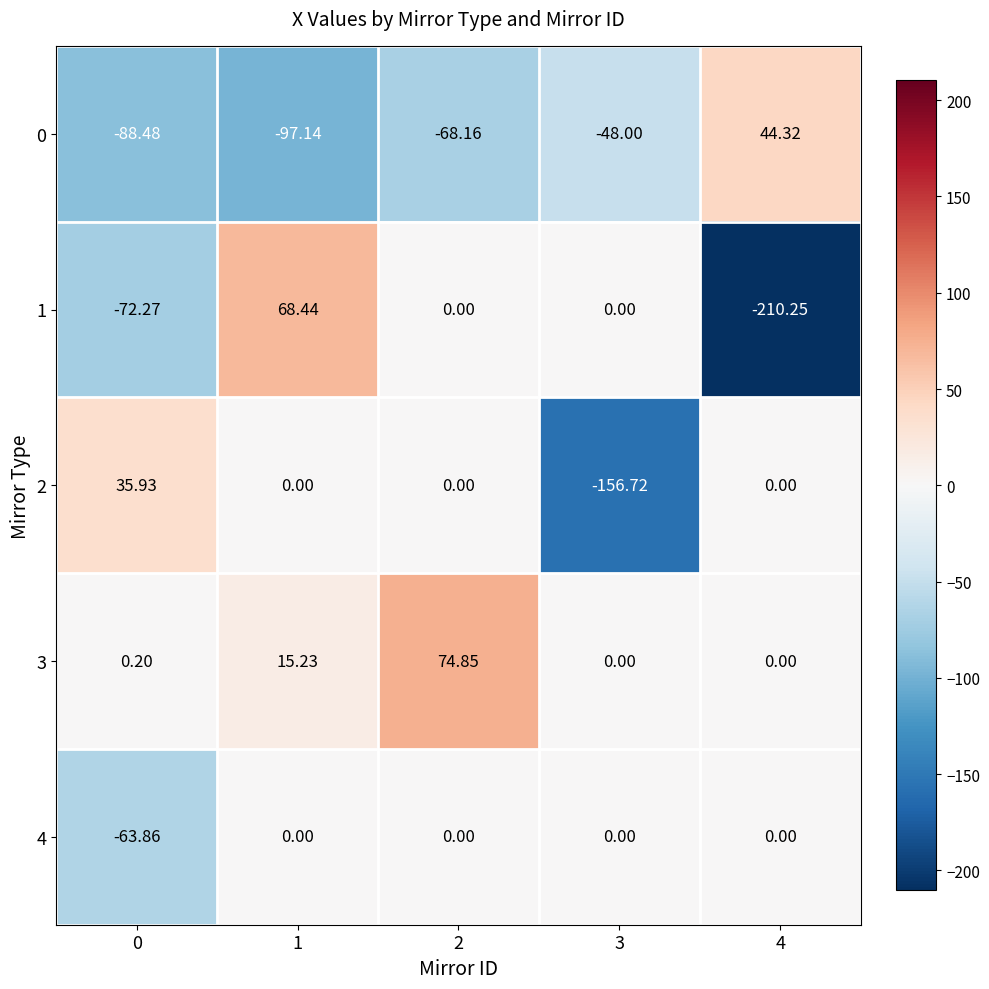

How many negative values does the 2 series have?

1